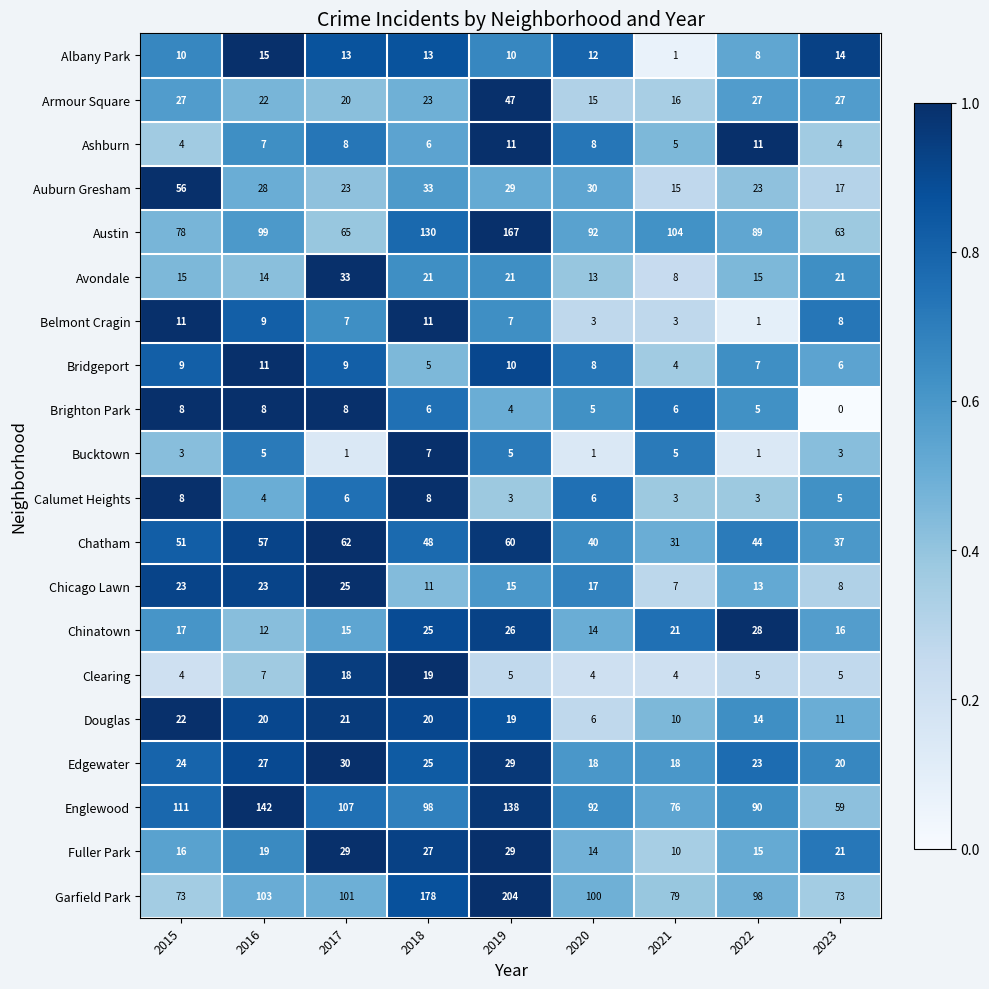

Which series has the largest range (max minus min)?

Garfield Park